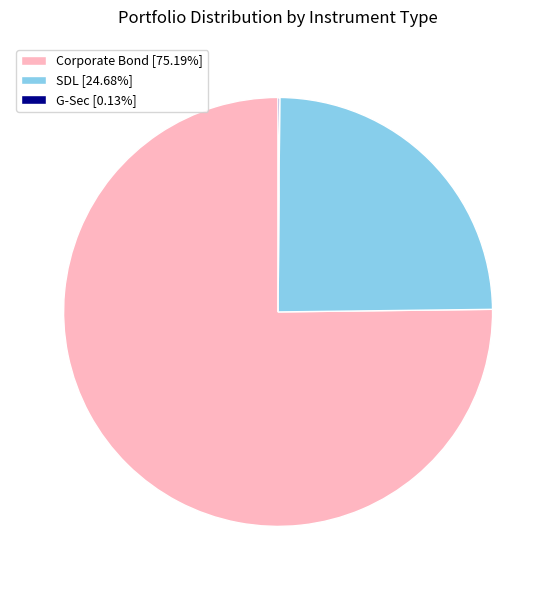

Does Corporate Bond [75.19%] represent more than half of the total?

Yes